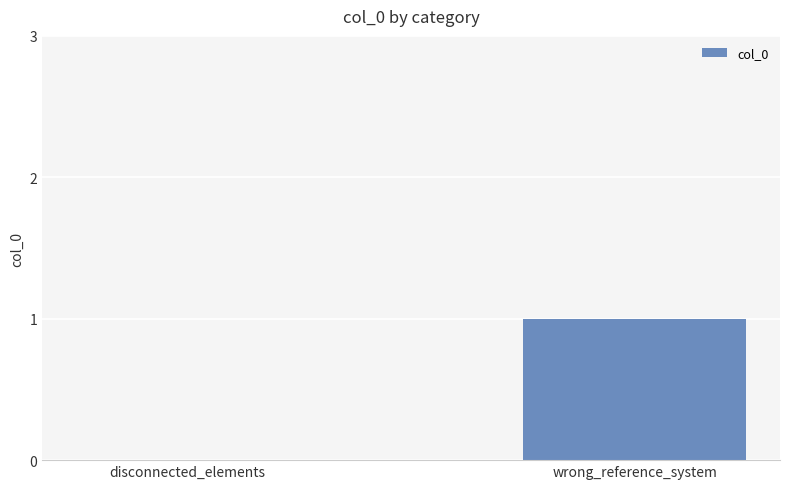

Are the bars horizontal?

No